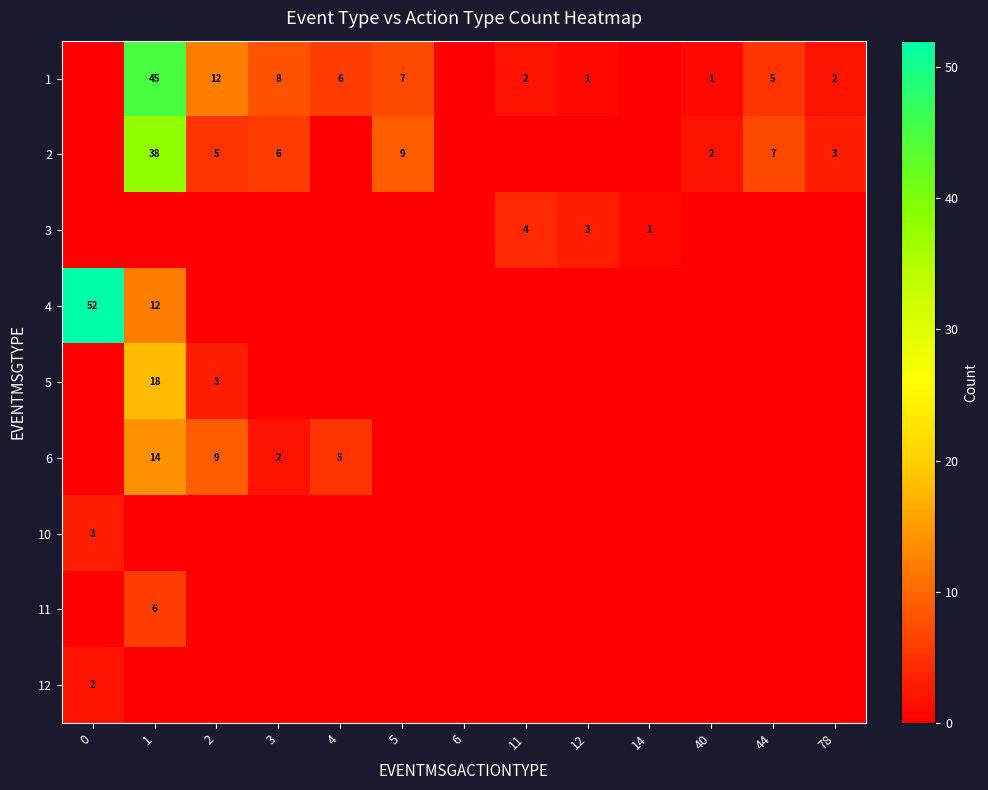

Is it true that 6 equals 2 at 3?

True